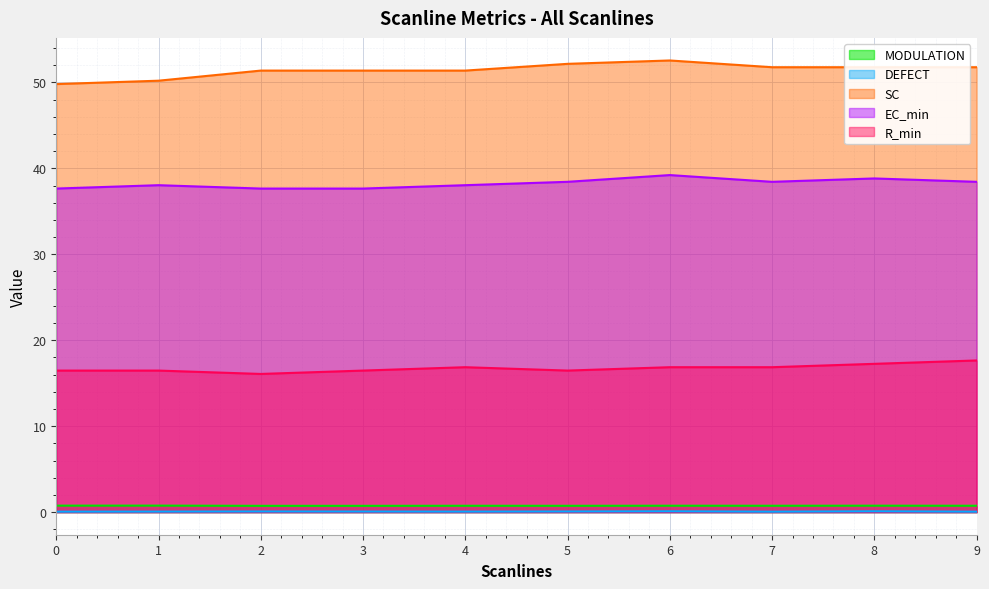

What is the value of the DEFECT point at the 1st from the left?

0.1